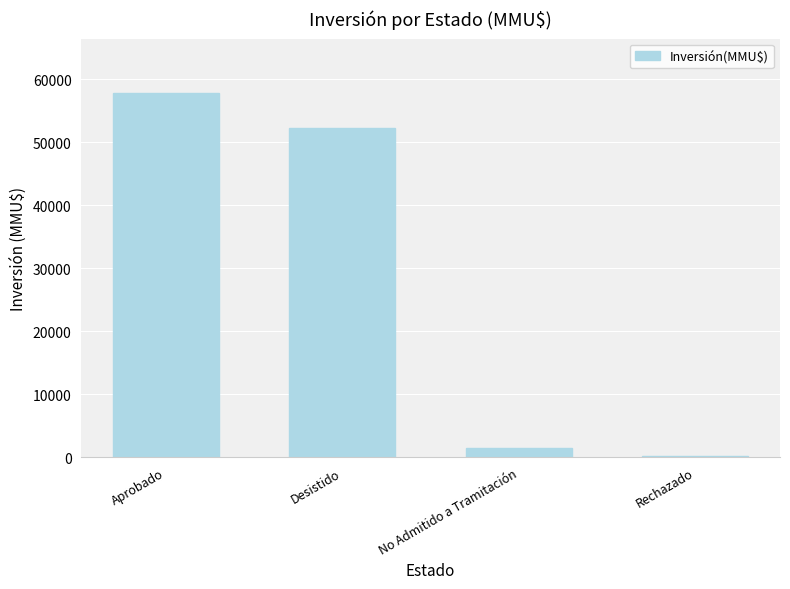

The value at Desistido is 16278. True or false?

False